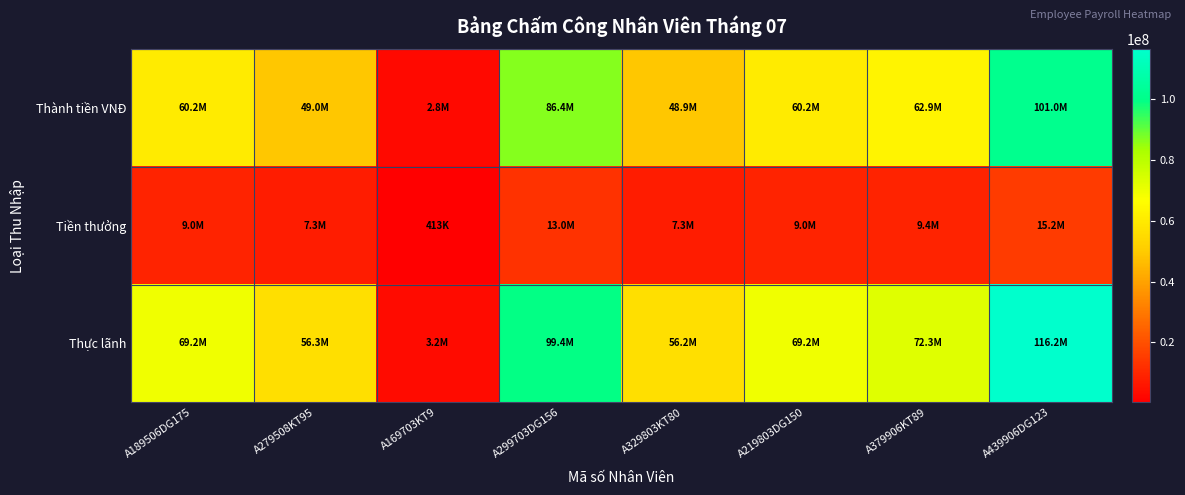

Reading left to right, what are all the values shown in this chart?

Thành tiền VNĐ: A189506DG175=60165000	A279508KT95=48991500	A169703KT9=2750400	A299703DG156=86408400	A329803KT80=48896000	A219803DG150=60165000	A379906KT89=62896300	A439906DG123=101019900
Tiền thưởng: A189506DG175=9024750	A279508KT95=7348725	A169703KT9=412560	A299703DG156=12961260	A329803KT80=7334400	A219803DG150=9024750	A379906KT89=9434445	A439906DG123=15152985
Thực lãnh: A189506DG175=69189750	A279508KT95=56340225	A169703KT9=3162960	A299703DG156=99369660	A329803KT80=56230400	A219803DG150=69189750	A379906KT89=72330745	A439906DG123=116172885